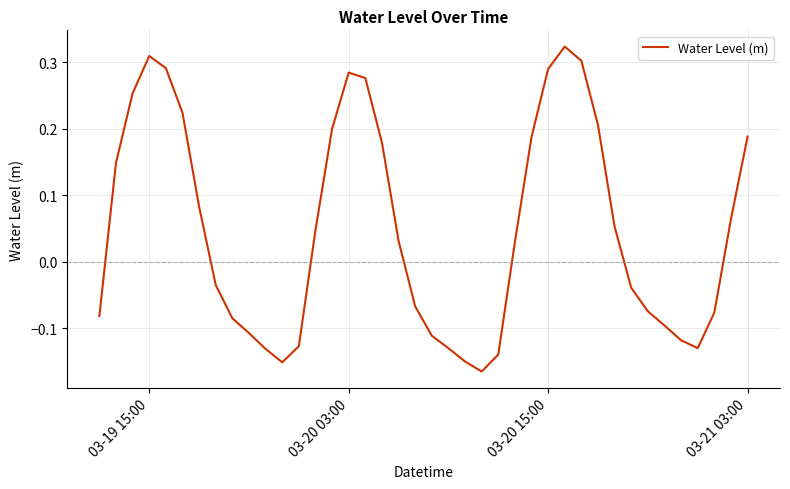

What is the difference between the maximum and minimum values?

0.5